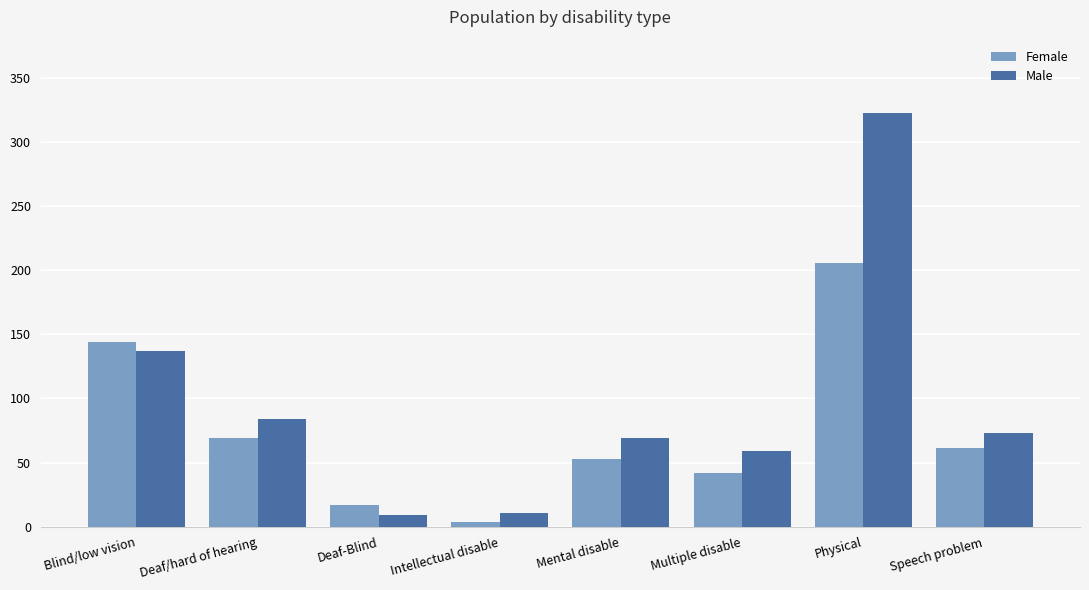

Reading left to right, extract all data points from this chart.

Female: Blind/low vision=144	Deaf/hard of hearing=69	Deaf-Blind=17	Intellectual disable=4	Mental disable=53	Multiple disable=42	Physical=206	Speech problem=61
Male: Blind/low vision=137	Deaf/hard of hearing=84	Deaf-Blind=9	Intellectual disable=11	Mental disable=69	Multiple disable=59	Physical=323	Speech problem=73